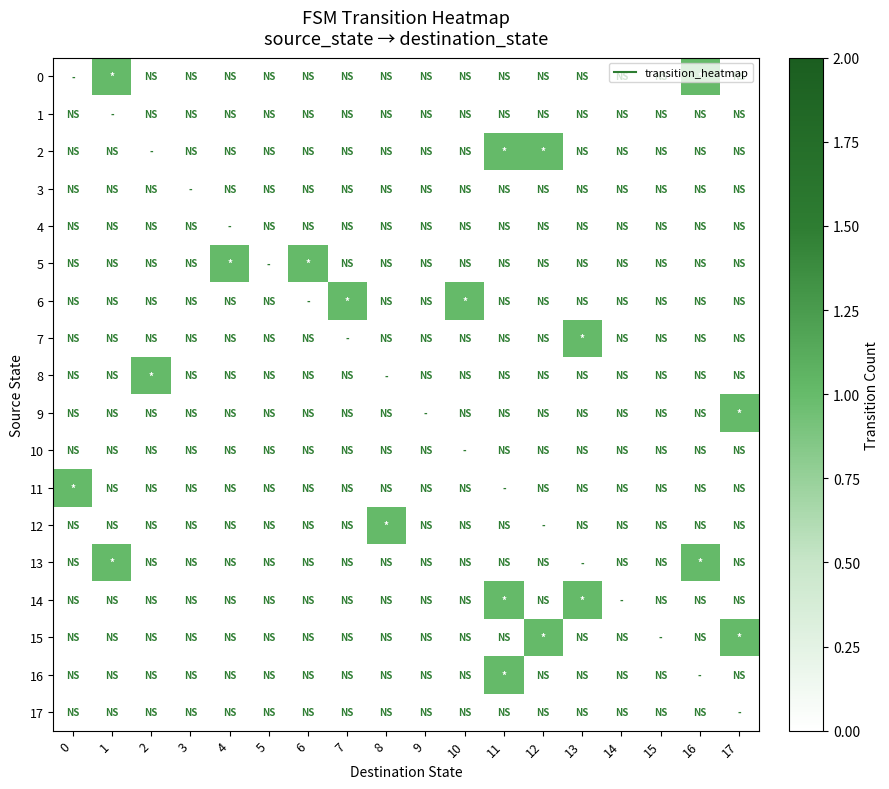

At how many categories does at least one series exceed 0?

13